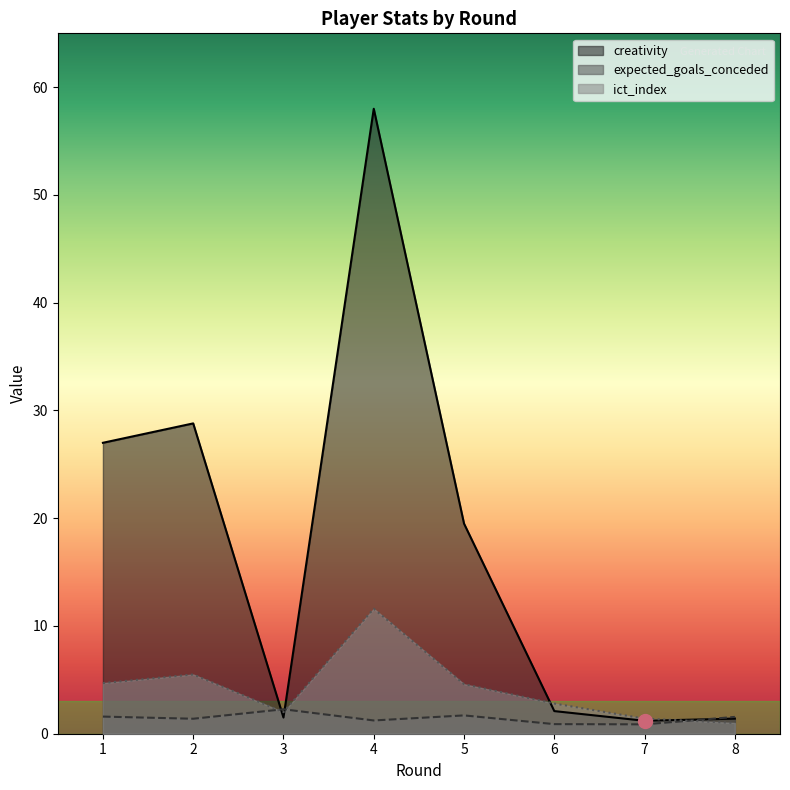

How many data points in ict_index are less than 4?

4